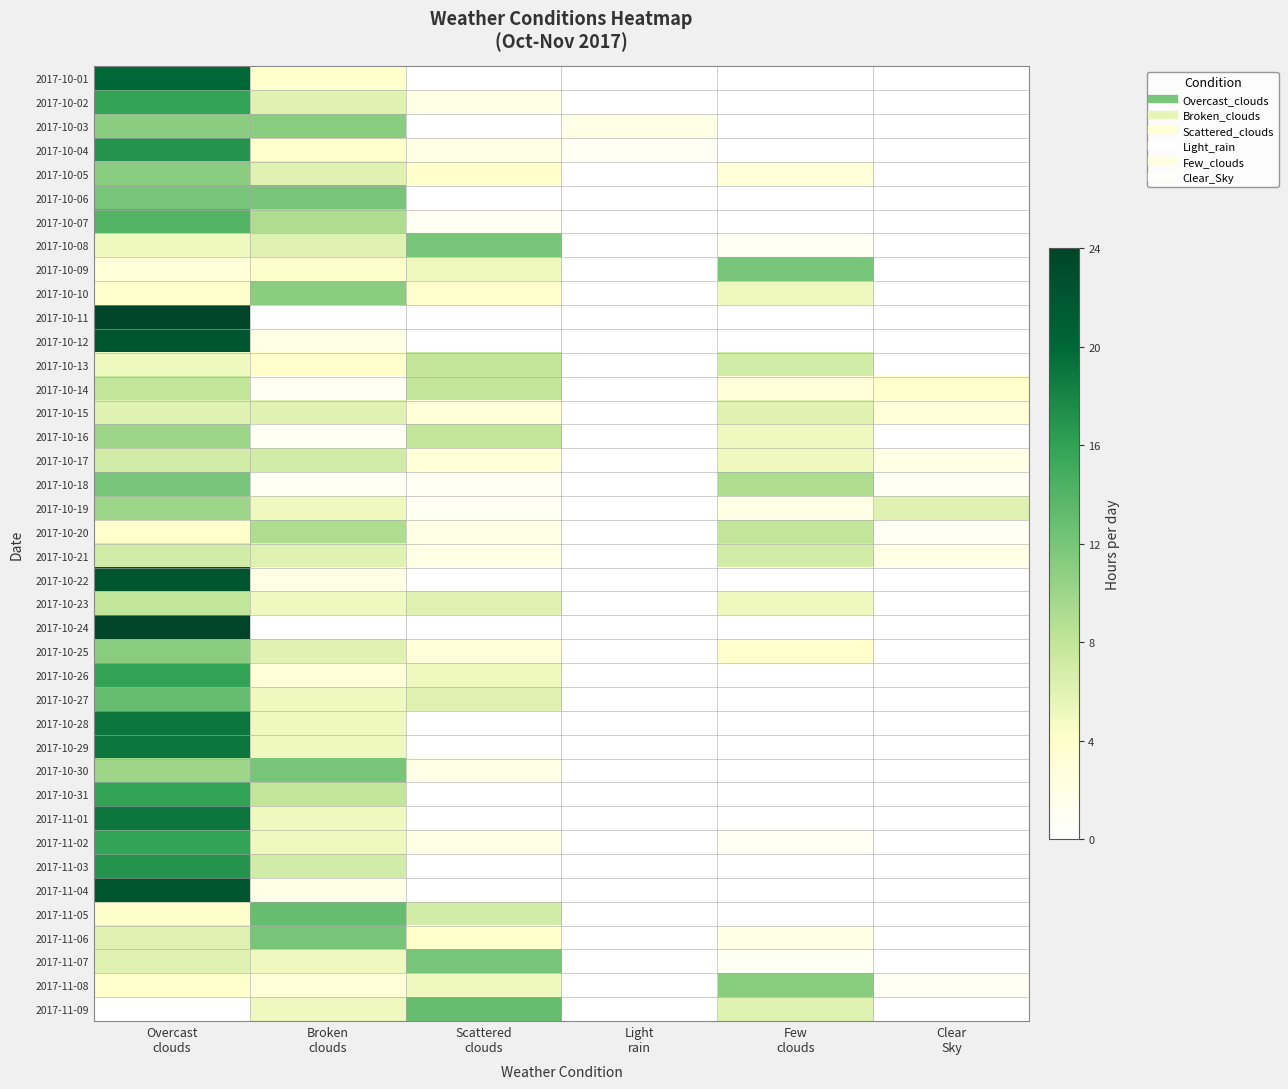

Reading left to right, extract all data points from this chart.

2017-10-01: Overcast
clouds=20	Broken
clouds=4	Scattered
clouds=0	Light
rain=0	Few
clouds=0	Clear
Sky=0
2017-10-02: Overcast
clouds=16	Broken
clouds=6	Scattered
clouds=2	Light
rain=0	Few
clouds=0	Clear
Sky=0
2017-10-03: Overcast
clouds=11	Broken
clouds=11	Scattered
clouds=0	Light
rain=2	Few
clouds=0	Clear
Sky=0
2017-10-04: Overcast
clouds=17	Broken
clouds=4	Scattered
clouds=2	Light
rain=1	Few
clouds=0	Clear
Sky=0
2017-10-05: Overcast
clouds=11	Broken
clouds=6	Scattered
clouds=4	Light
rain=0	Few
clouds=3	Clear
Sky=0
2017-10-06: Overcast
clouds=12	Broken
clouds=12	Scattered
clouds=0	Light
rain=0	Few
clouds=0	Clear
Sky=0
2017-10-07: Overcast
clouds=14	Broken
clouds=9	Scattered
clouds=1	Light
rain=0	Few
clouds=0	Clear
Sky=0
2017-10-08: Overcast
clouds=5	Broken
clouds=6	Scattered
clouds=12	Light
rain=0	Few
clouds=1	Clear
Sky=0
2017-10-09: Overcast
clouds=3	Broken
clouds=4	Scattered
clouds=5	Light
rain=0	Few
clouds=12	Clear
Sky=0
2017-10-10: Overcast
clouds=4	Broken
clouds=11	Scattered
clouds=4	Light
rain=0	Few
clouds=5	Clear
Sky=0
2017-10-11: Overcast
clouds=24	Broken
clouds=0	Scattered
clouds=0	Light
rain=0	Few
clouds=0	Clear
Sky=0
2017-10-12: Overcast
clouds=22	Broken
clouds=2	Scattered
clouds=0	Light
rain=0	Few
clouds=0	Clear
Sky=0
2017-10-13: Overcast
clouds=5	Broken
clouds=4	Scattered
clouds=8	Light
rain=0	Few
clouds=7	Clear
Sky=0
2017-10-14: Overcast
clouds=8	Broken
clouds=1	Scattered
clouds=8	Light
rain=0	Few
clouds=3	Clear
Sky=4
2017-10-15: Overcast
clouds=6	Broken
clouds=6	Scattered
clouds=3	Light
rain=0	Few
clouds=6	Clear
Sky=3
2017-10-16: Overcast
clouds=10	Broken
clouds=1	Scattered
clouds=8	Light
rain=0	Few
clouds=5	Clear
Sky=0
2017-10-17: Overcast
clouds=7	Broken
clouds=7	Scattered
clouds=3	Light
rain=0	Few
clouds=5	Clear
Sky=2
2017-10-18: Overcast
clouds=12	Broken
clouds=1	Scattered
clouds=1	Light
rain=0	Few
clouds=9	Clear
Sky=1
2017-10-19: Overcast
clouds=10	Broken
clouds=5	Scattered
clouds=1	Light
rain=0	Few
clouds=2	Clear
Sky=6
2017-10-20: Overcast
clouds=4	Broken
clouds=9	Scattered
clouds=2	Light
rain=0	Few
clouds=8	Clear
Sky=1
2017-10-21: Overcast
clouds=7	Broken
clouds=6	Scattered
clouds=2	Light
rain=0	Few
clouds=7	Clear
Sky=2
2017-10-22: Overcast
clouds=22	Broken
clouds=2	Scattered
clouds=0	Light
rain=0	Few
clouds=0	Clear
Sky=0
2017-10-23: Overcast
clouds=8	Broken
clouds=5	Scattered
clouds=6	Light
rain=0	Few
clouds=5	Clear
Sky=0
2017-10-24: Overcast
clouds=24	Broken
clouds=0	Scattered
clouds=0	Light
rain=0	Few
clouds=0	Clear
Sky=0
2017-10-25: Overcast
clouds=11	Broken
clouds=6	Scattered
clouds=3	Light
rain=0	Few
clouds=4	Clear
Sky=0
2017-10-26: Overcast
clouds=16	Broken
clouds=3	Scattered
clouds=5	Light
rain=0	Few
clouds=0	Clear
Sky=0
2017-10-27: Overcast
clouds=13	Broken
clouds=5	Scattered
clouds=6	Light
rain=0	Few
clouds=0	Clear
Sky=0
2017-10-28: Overcast
clouds=19	Broken
clouds=5	Scattered
clouds=0	Light
rain=0	Few
clouds=0	Clear
Sky=0
2017-10-29: Overcast
clouds=19	Broken
clouds=5	Scattered
clouds=0	Light
rain=0	Few
clouds=0	Clear
Sky=0
2017-10-30: Overcast
clouds=10	Broken
clouds=12	Scattered
clouds=2	Light
rain=0	Few
clouds=0	Clear
Sky=0
2017-10-31: Overcast
clouds=16	Broken
clouds=8	Scattered
clouds=0	Light
rain=0	Few
clouds=0	Clear
Sky=0
2017-11-01: Overcast
clouds=19	Broken
clouds=5	Scattered
clouds=0	Light
rain=0	Few
clouds=0	Clear
Sky=0
2017-11-02: Overcast
clouds=16	Broken
clouds=5	Scattered
clouds=2	Light
rain=0	Few
clouds=1	Clear
Sky=0
2017-11-03: Overcast
clouds=17	Broken
clouds=7	Scattered
clouds=0	Light
rain=0	Few
clouds=0	Clear
Sky=0
2017-11-04: Overcast
clouds=22	Broken
clouds=2	Scattered
clouds=0	Light
rain=0	Few
clouds=0	Clear
Sky=0
2017-11-05: Overcast
clouds=4	Broken
clouds=13	Scattered
clouds=7	Light
rain=0	Few
clouds=0	Clear
Sky=0
2017-11-06: Overcast
clouds=6	Broken
clouds=12	Scattered
clouds=4	Light
rain=0	Few
clouds=2	Clear
Sky=0
2017-11-07: Overcast
clouds=6	Broken
clouds=5	Scattered
clouds=12	Light
rain=0	Few
clouds=1	Clear
Sky=0
2017-11-08: Overcast
clouds=4	Broken
clouds=3	Scattered
clouds=5	Light
rain=0	Few
clouds=11	Clear
Sky=1
2017-11-09: Overcast
clouds=0	Broken
clouds=5	Scattered
clouds=13	Light
rain=0	Few
clouds=6	Clear
Sky=0